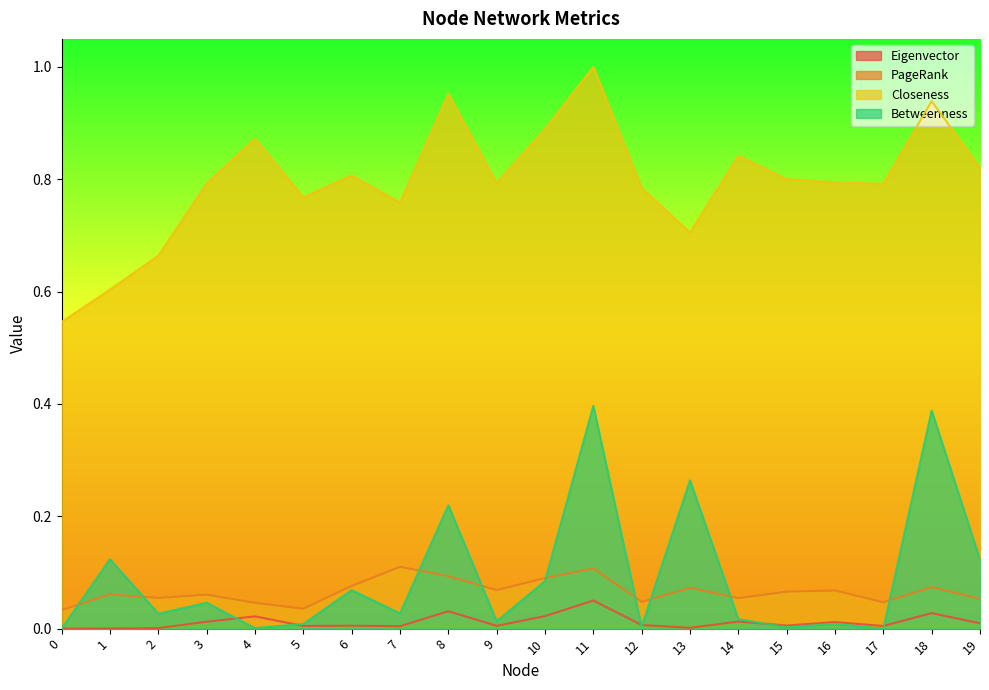

How many lines are shown in the chart?

4